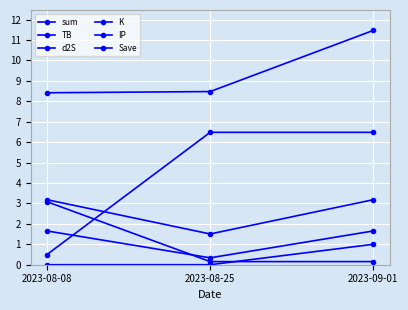

What is the value of the sum point at the 3rd from the left?

11.5